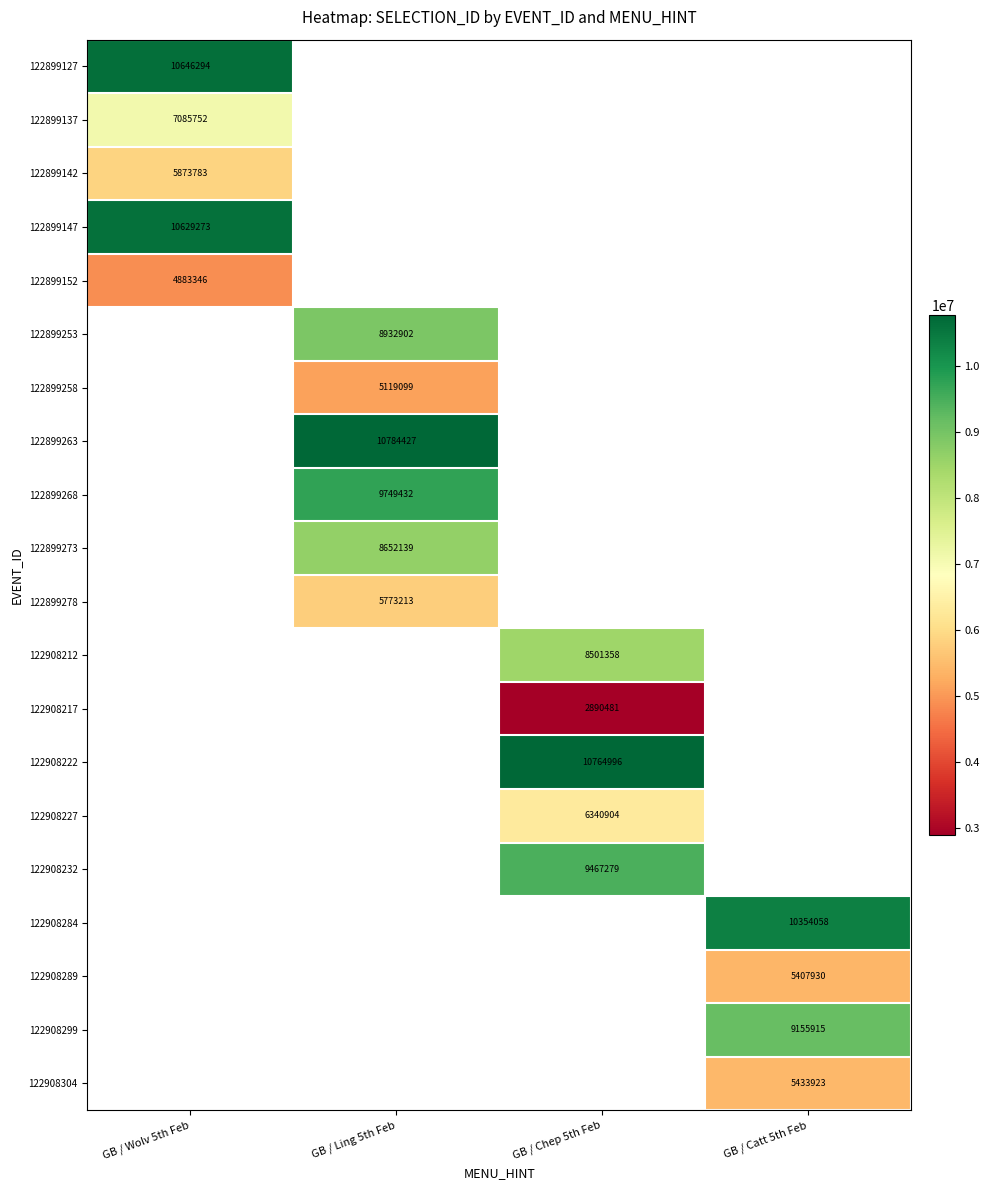

The 122908212 series shows 3456016 at GB / Chep 5th Feb. True or false?

False